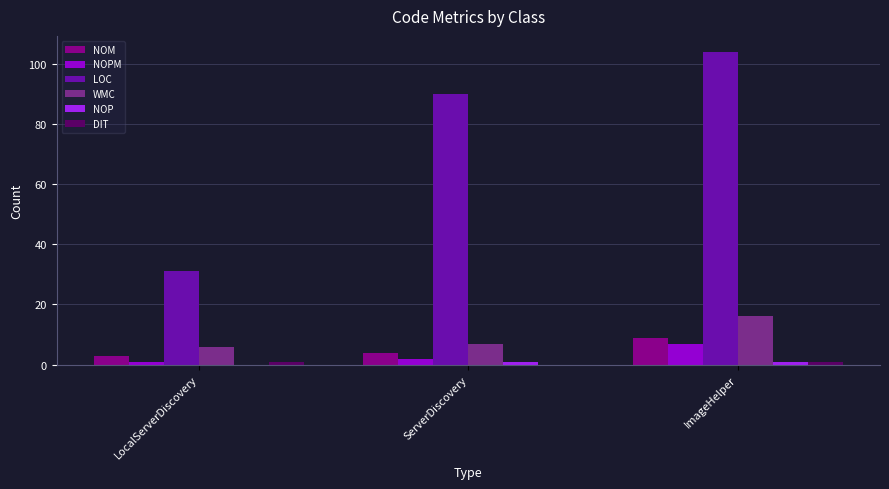

Count the number of data series in this chart.

6